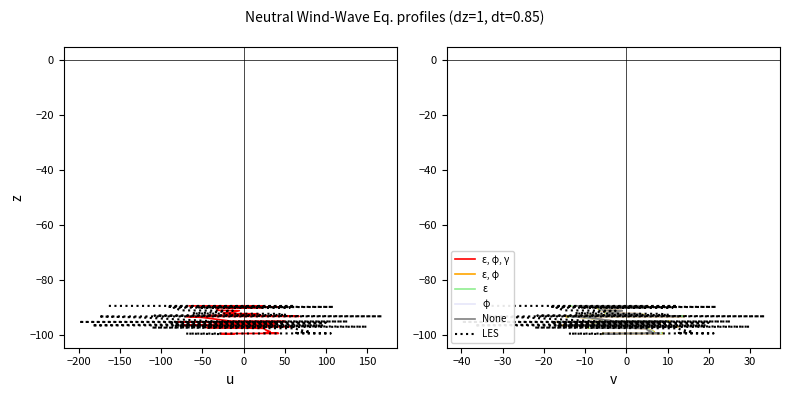

Reading left to right, extract all data points from this chart.

-11.9	-27.9	42.3	24.6	32.3	26.5	25.1	-44.6	59.8	-33.0	38.7	-73.4	-27.1	12.0	38.3	39.9	-36.4	18.5	-79.9	50.5	-14.4	-49.7	-70.2	67.2	-43.2	-29.6	20.7	16.6	-23.8	-24.8	-15.2	-5.2	-30.3	-34.0	22.5	-22.2	43.6	-37.2	24.7	-65.8